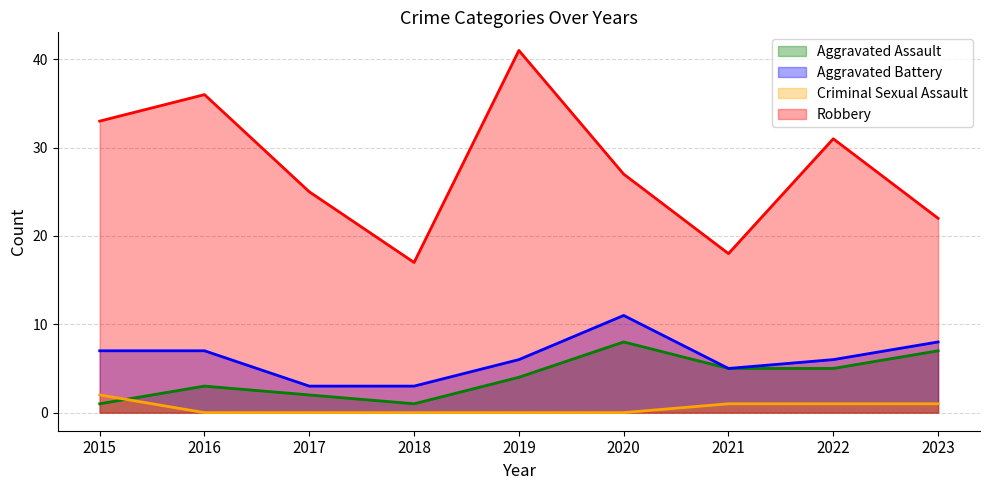

What is the average value of the Aggravated Battery series?

6